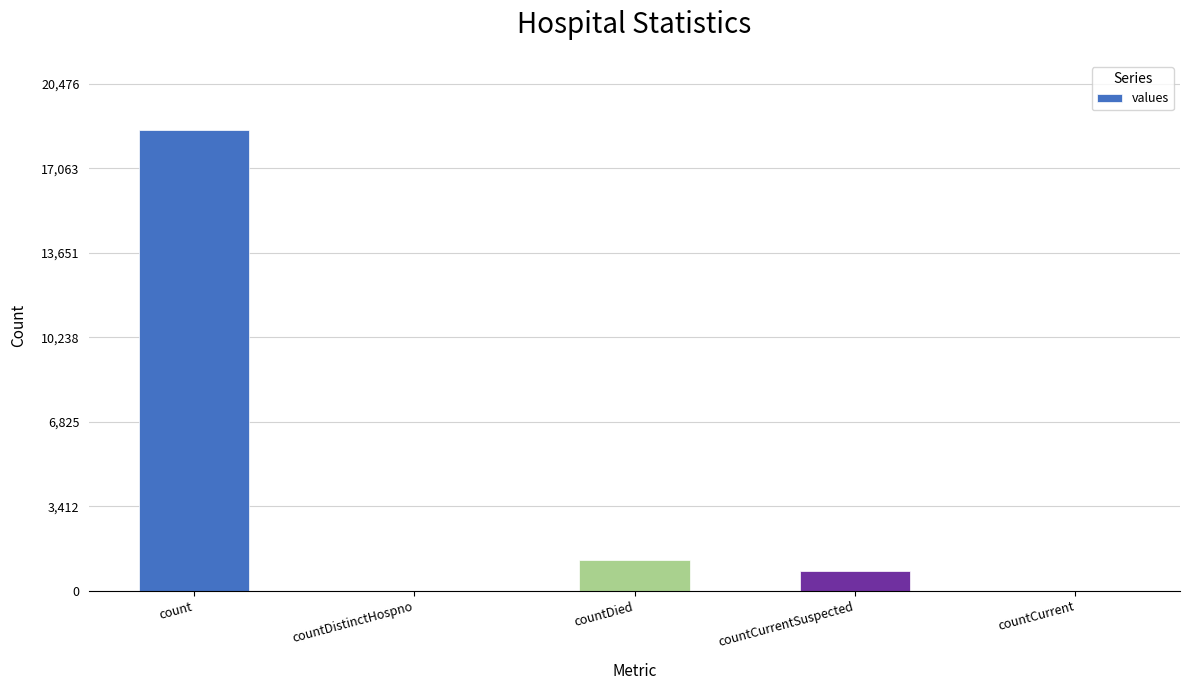

The chart shows a value of 18615 at count. True or false?

True